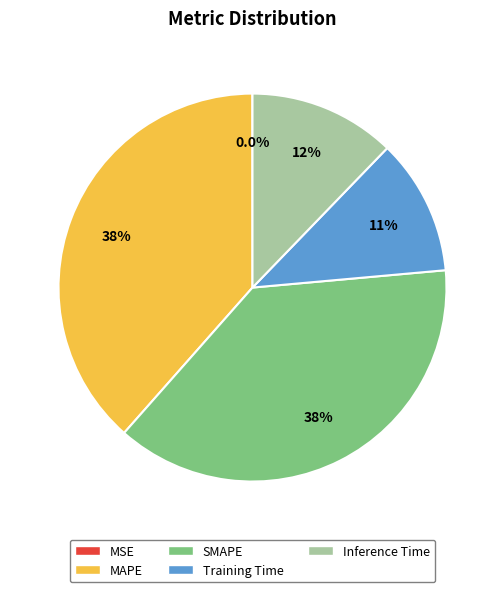

Which category has the biggest portion of the pie?

MAPE